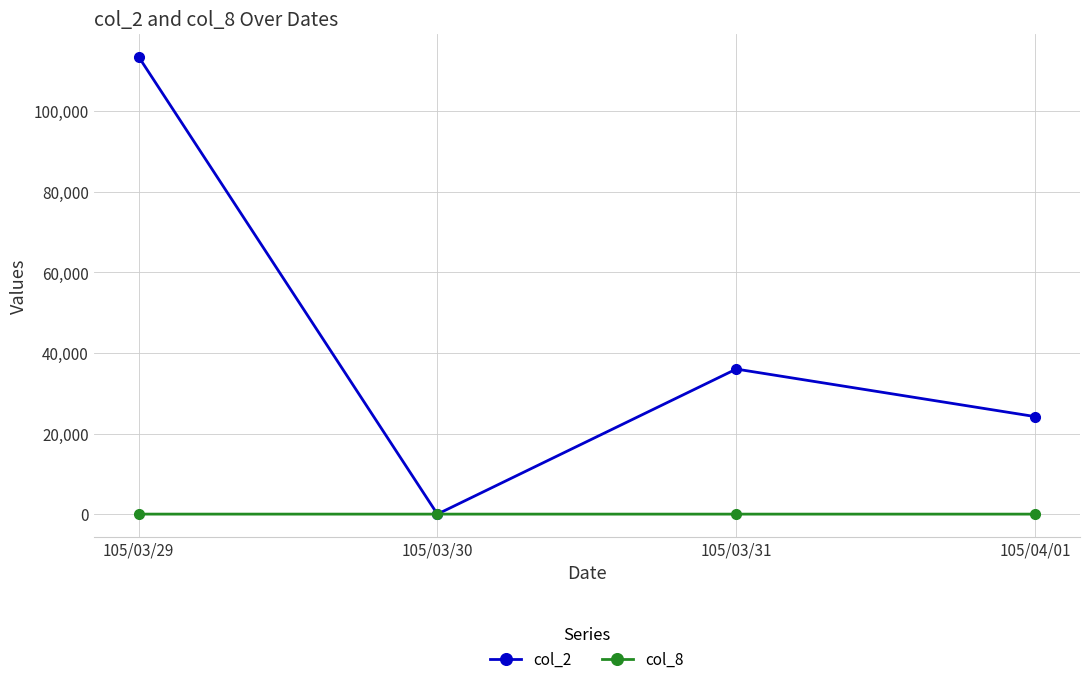

The value of col_8 at 105/03/29 is 3. True or false?

True